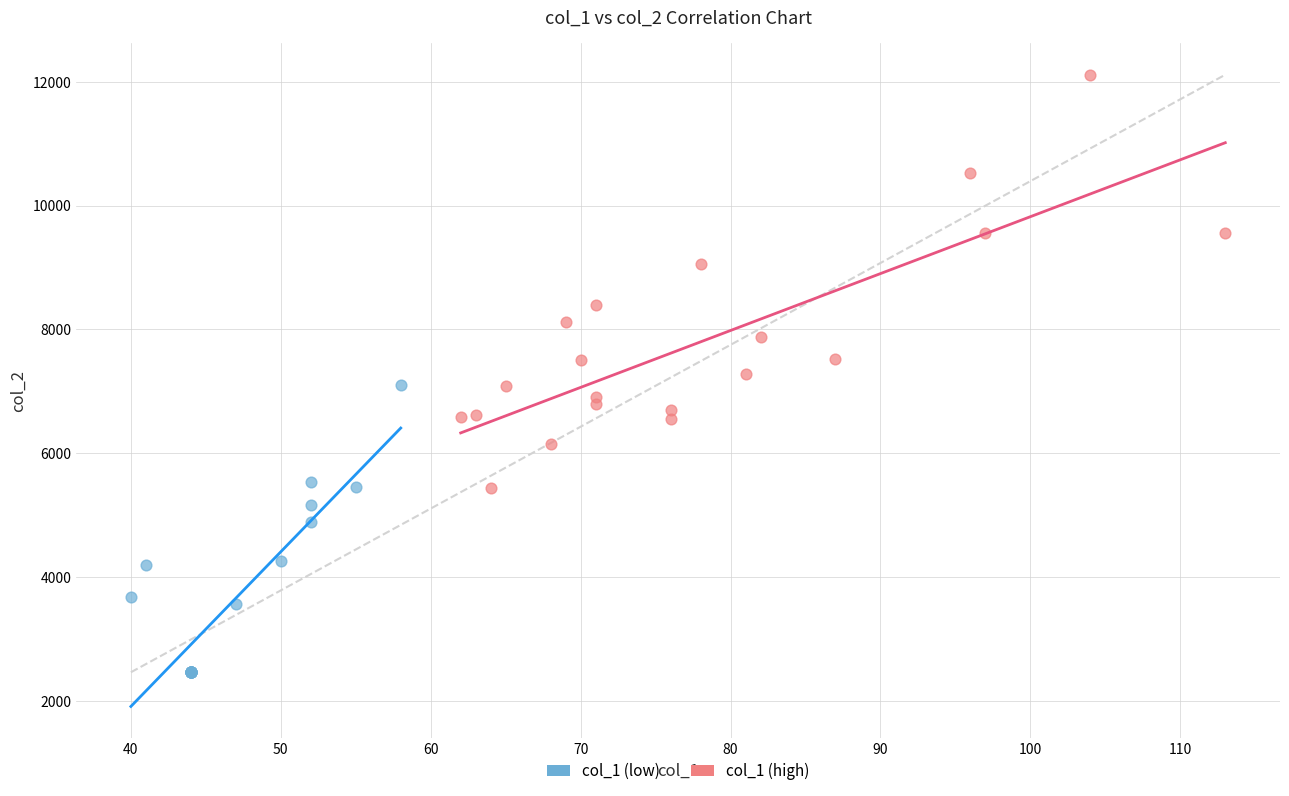

Which series reaches the minimum Y coordinate?

col_1 (low)